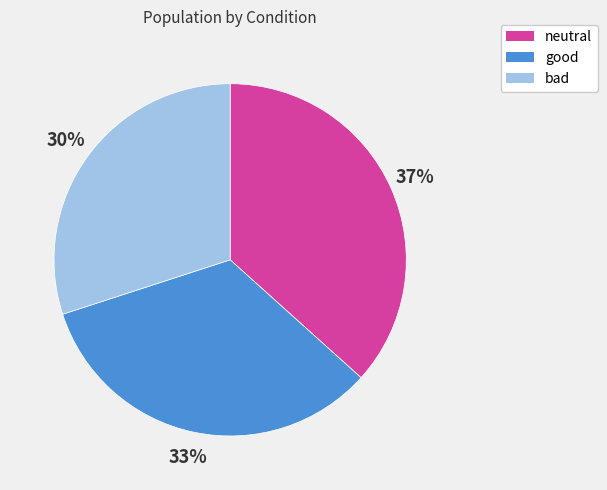

Do neutral and good together represent more than half of the pie?

Yes